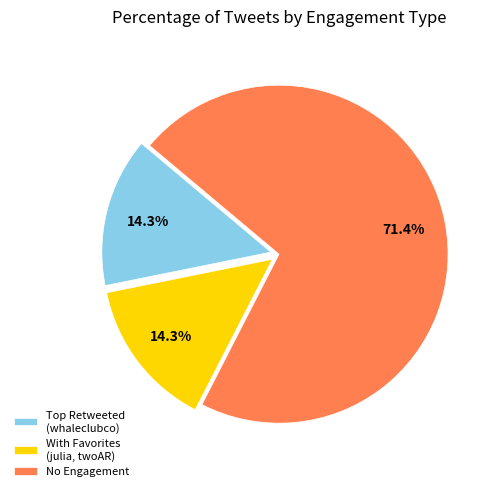

Is there any slice that represents more than half of the pie?

Yes